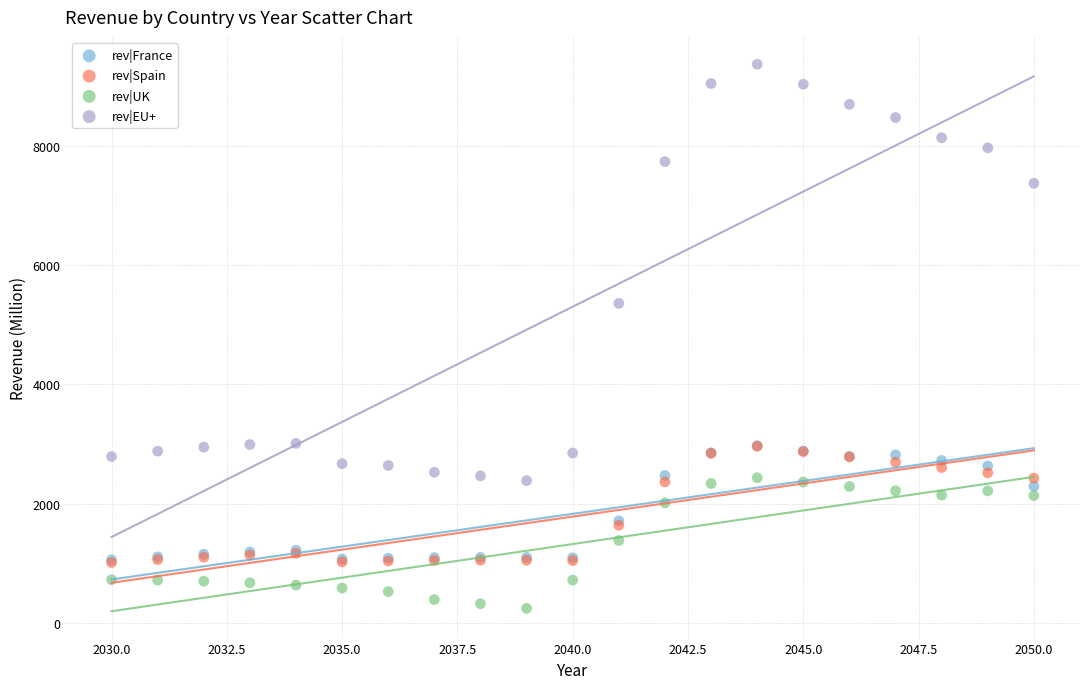

Which series reaches the maximum Y coordinate?

rev|EU+